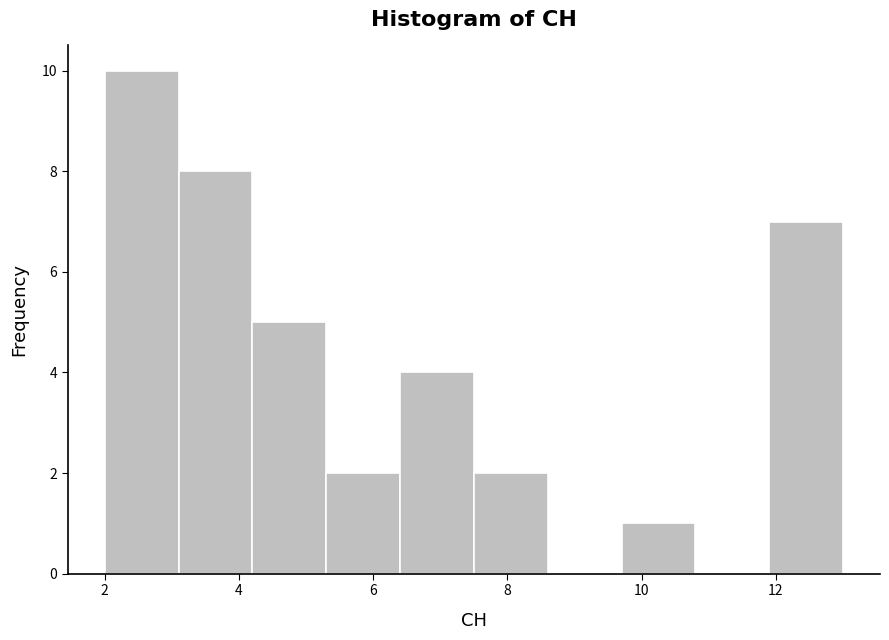

Reading left to right, transcribe this chart: for each bar, give the range it covers on the x-axis and its height. Neither the bar edges nor the heights are printed on the chart, so give them approximately, as read against the axes.

2.0 to 3.1: 10
3.1 to 4.2: 8
4.2 to 5.3: 5
5.3 to 6.4: 2
6.4 to 7.5: 4
7.5 to 8.6: 2
8.6 to 9.7: 0
9.7 to 10.8: 1
10.8 to 11.9: 0
11.9 to 13.0: 7